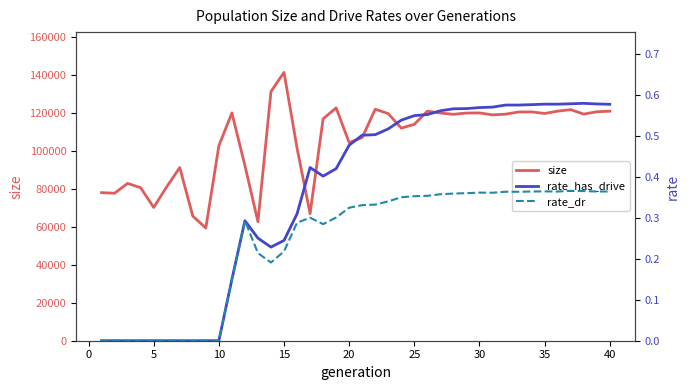

What is the lowest value of the size series?

59418